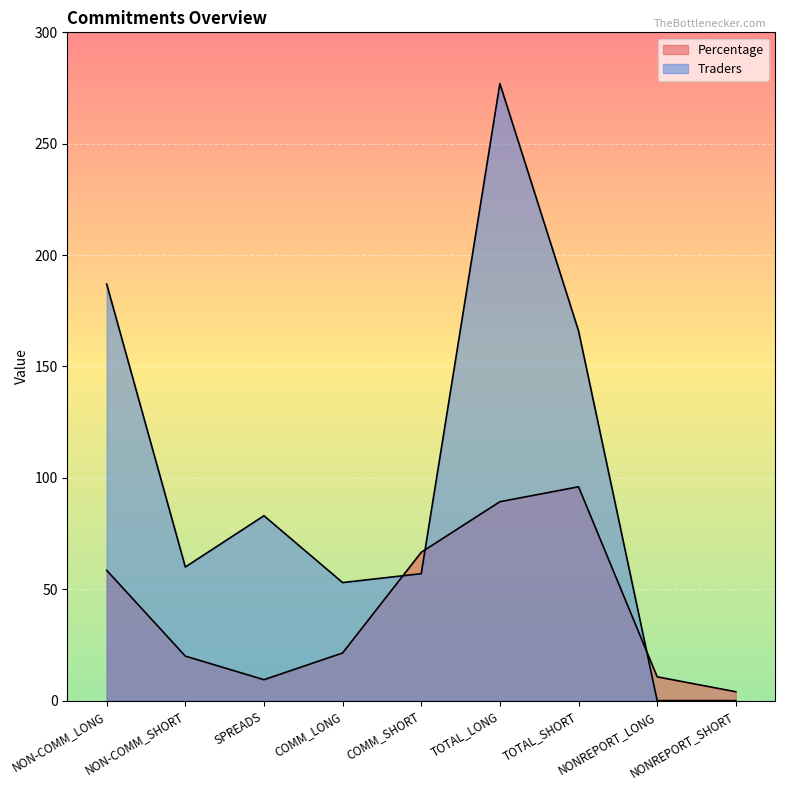

At which label does Traders first exceed 60?

NON-COMM_LONG